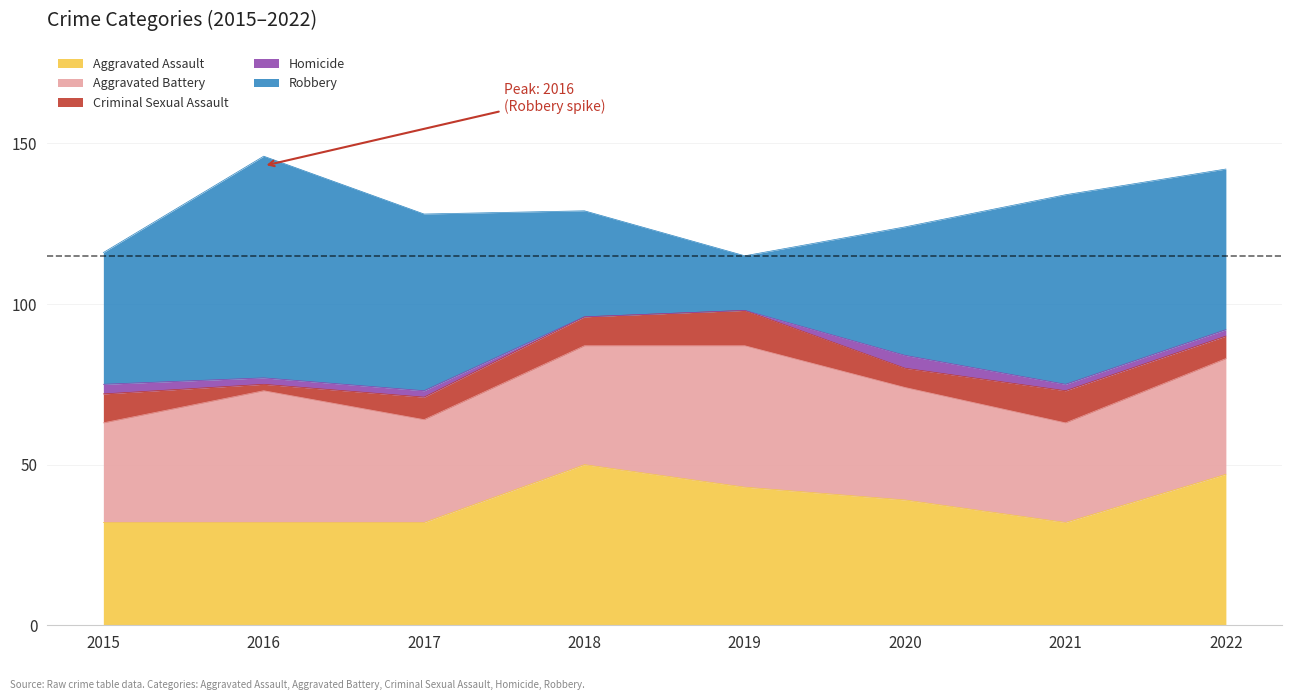

Which has a higher value, 2021 or 2017?

2021